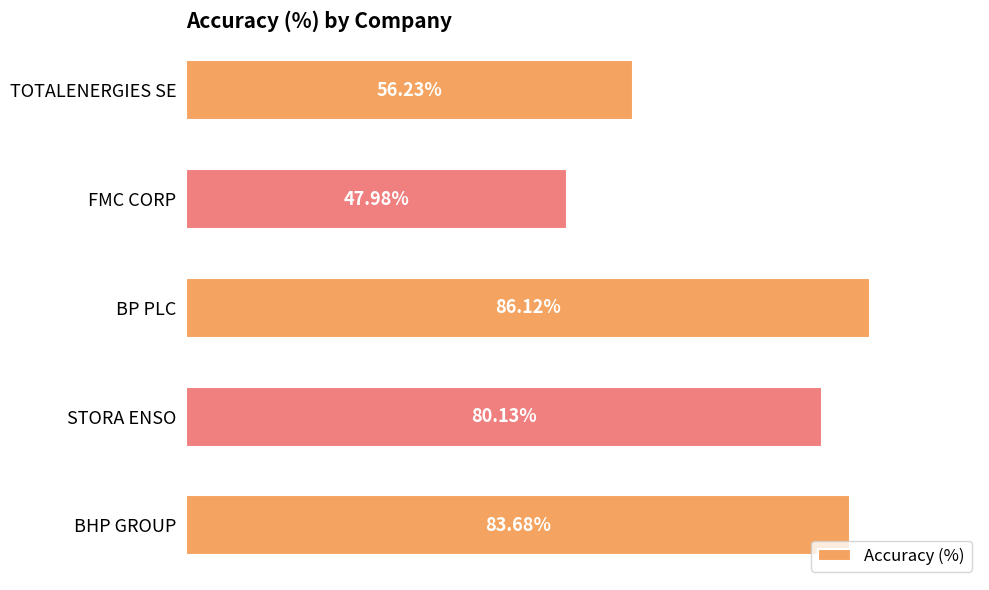

List the labels in order of value, smallest first.

FMC CORP, TOTALENERGIES SE, STORA ENSO, BHP GROUP, BP PLC